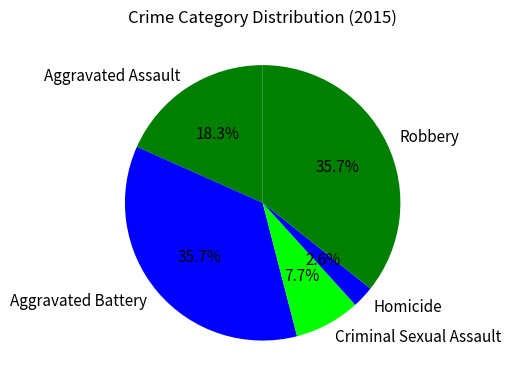

What percentage do Robbery and Aggravated Assault together represent?

54.0%